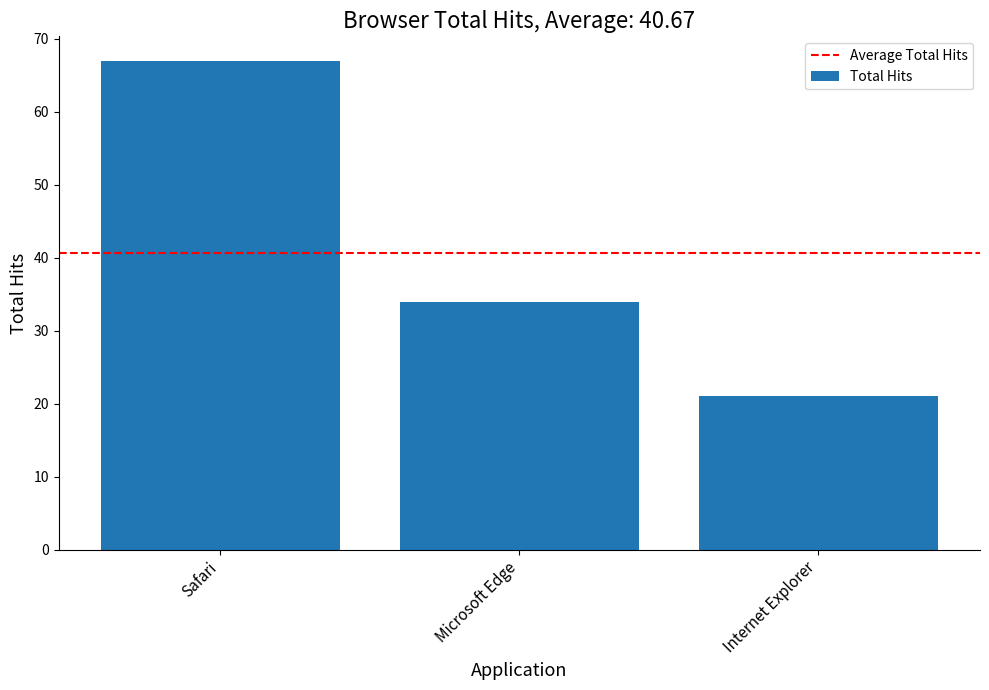

How many bars are there in total?

3